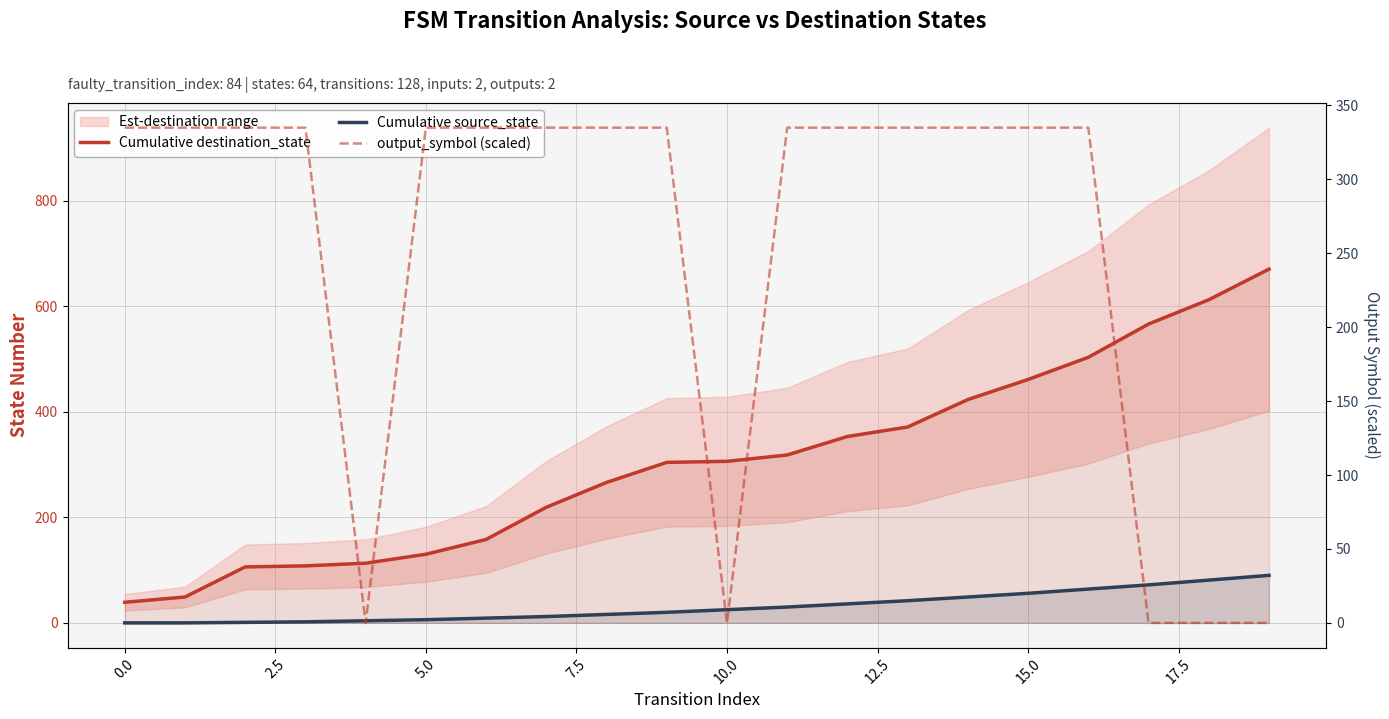

How many lines are shown in the chart?

3